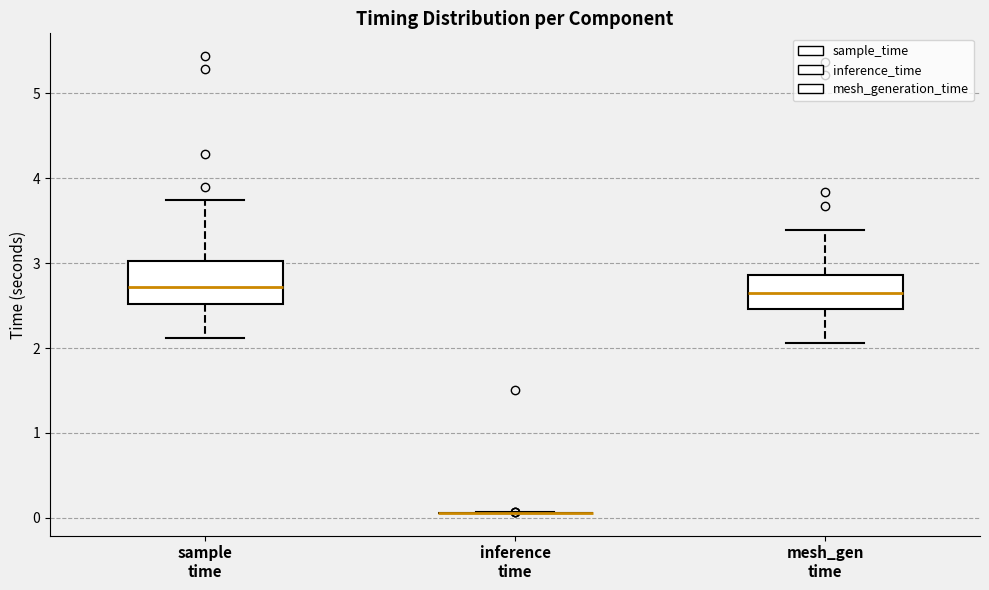

Reading left to right, read every box against the y-axis: the position of its median line, the range the box covers, and the ends of its whiskers. The values are not printed on the chart, so give them approximately, as read against the axis.

sample time: median 2.7, box 2.5 to 3.0, whiskers 2.1 to 3.7
inference time: box collapsed to a line at 0.1, whiskers 0.1 to 0.1
mesh_gen time: median 2.7, box 2.5 to 2.9, whiskers 2.1 to 3.4